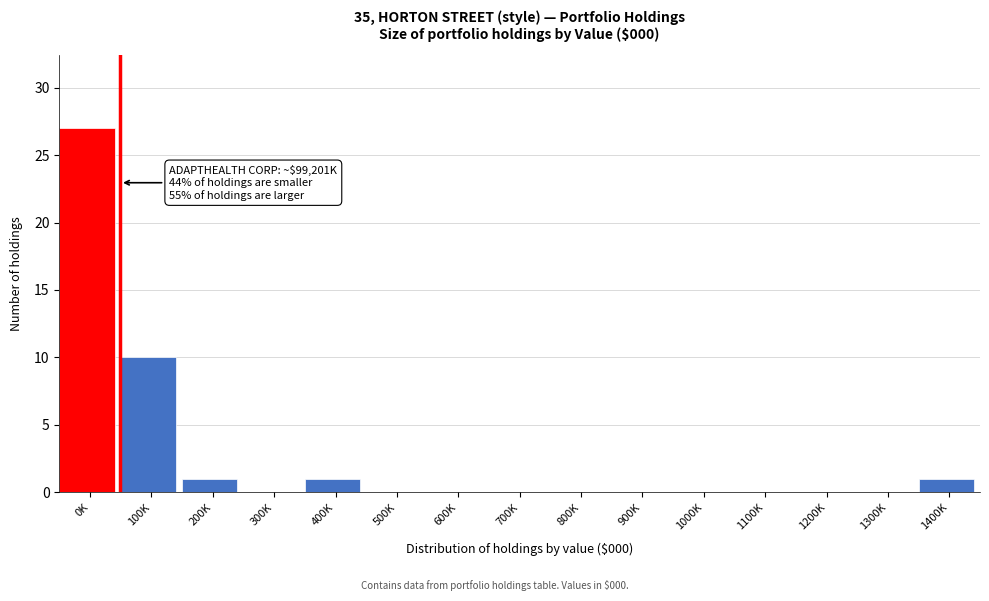

Reading right to left, what are all the values shown in this chart?

1400K=1	1300K=0	1200K=0	1100K=0	1000K=0	900K=0	800K=0	700K=0	600K=0	500K=0	400K=1	300K=0	200K=1	100K=10	0K=27